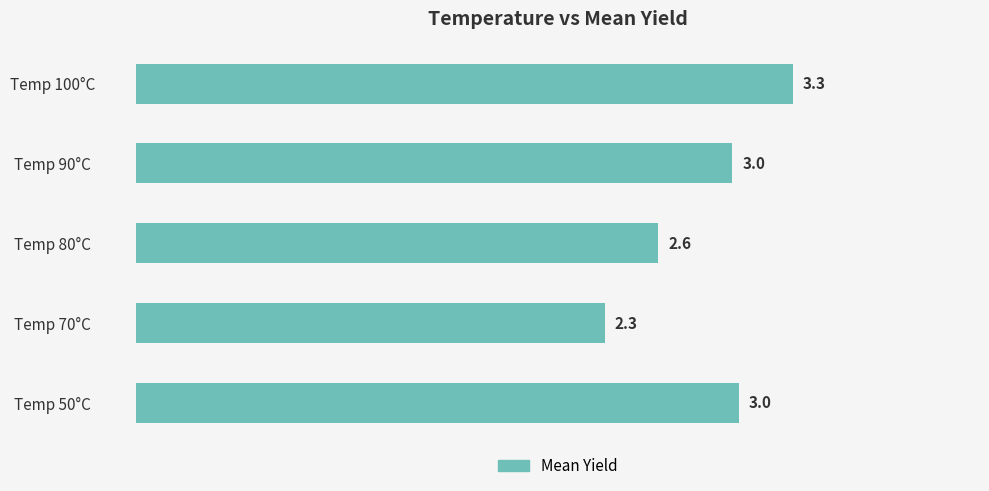

What is the difference between the values at Temp 100°C and Temp 50°C?

0.3